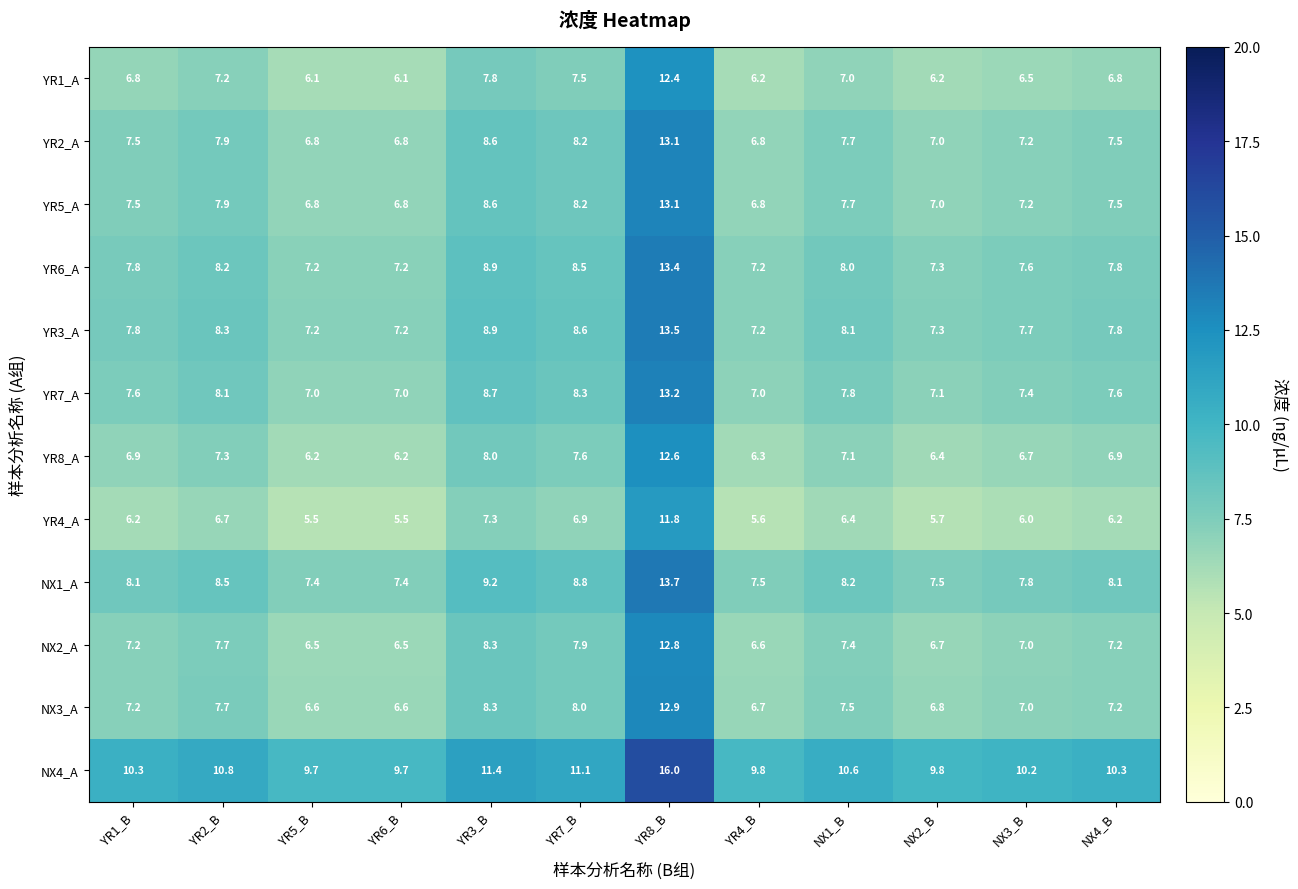

What is the spread (max minus min) of values at NX4_B?

4.1